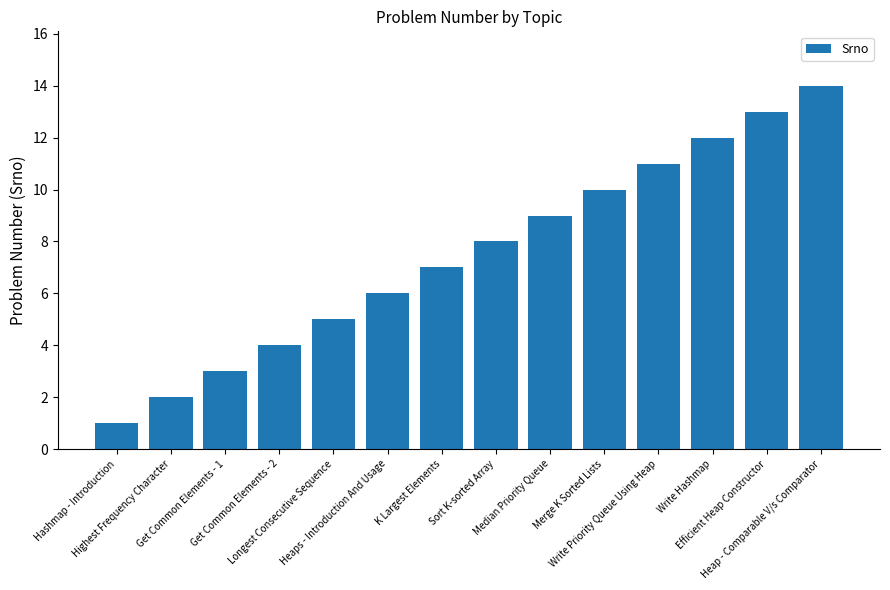

Between Efficient Heap Constructor and Get Common Elements - 1, which is larger?

Efficient Heap Constructor